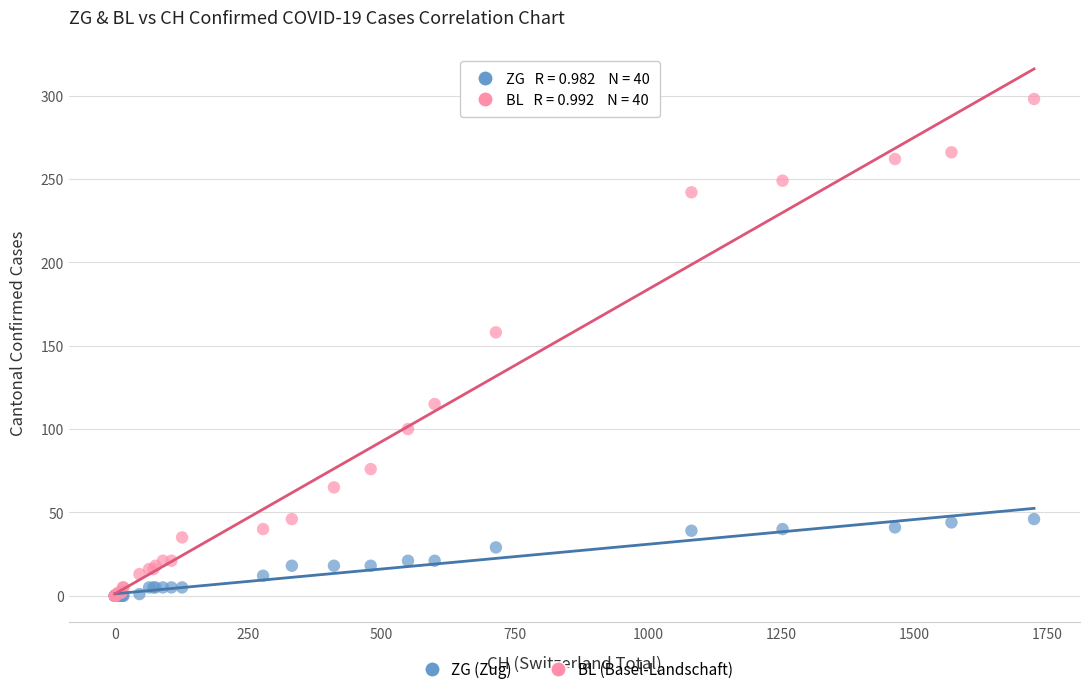

In the BL (Basel-Landschaft) series, what Y value is closest to 149?

158